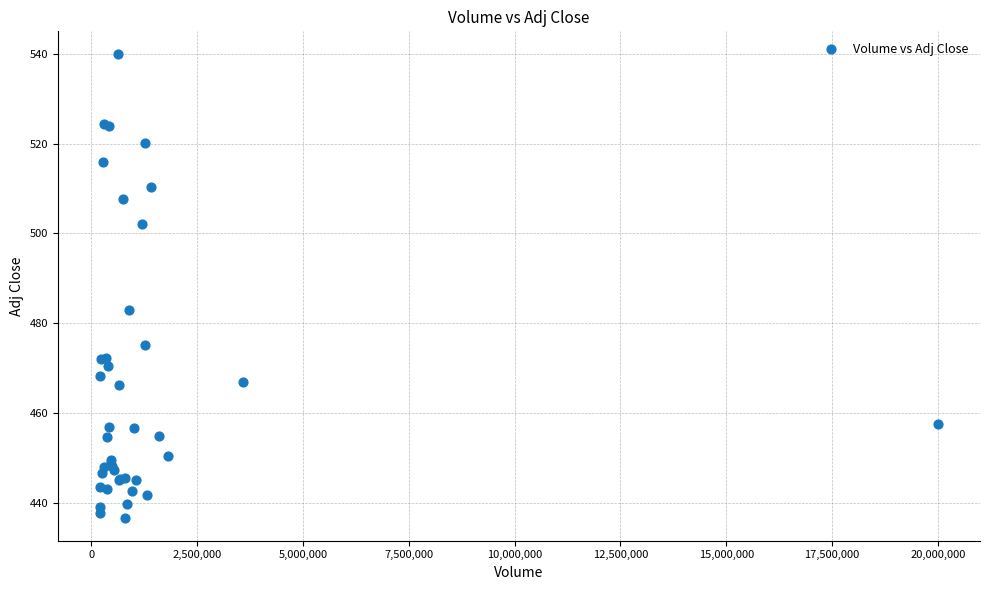

What Y value in the scatter plot is closest to 488?

483.1